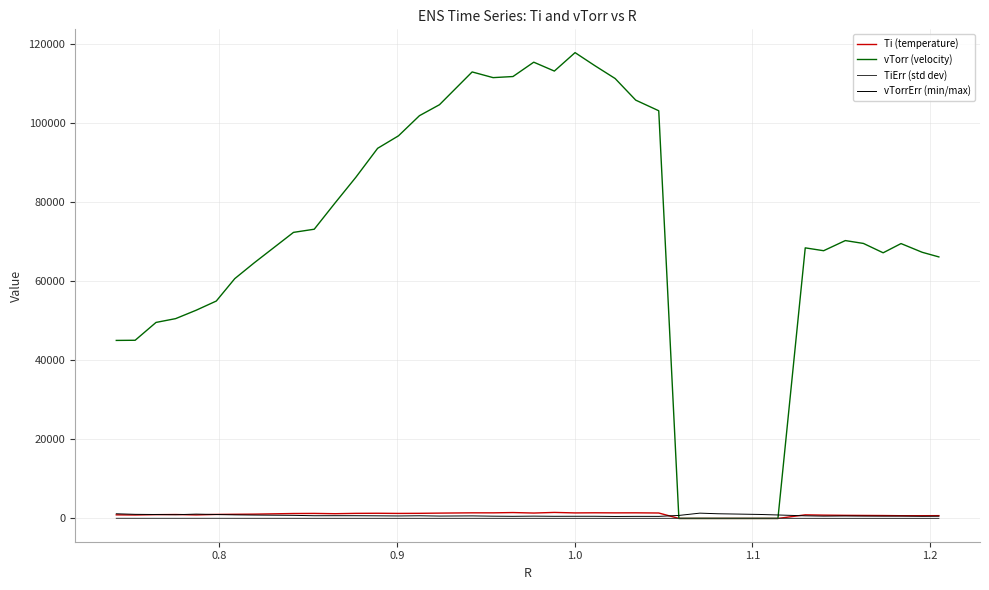

Which series has the widest spread of values?

vTorr (velocity)